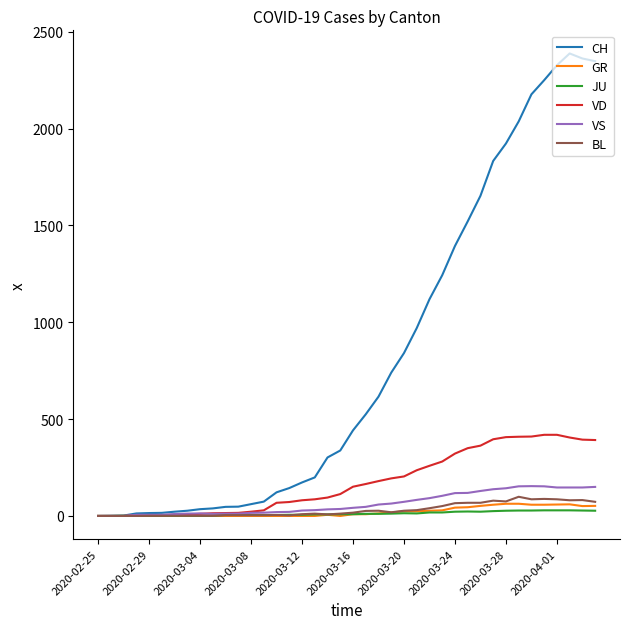

Which series ends up on top after the final intersection of VD and VS?

VD